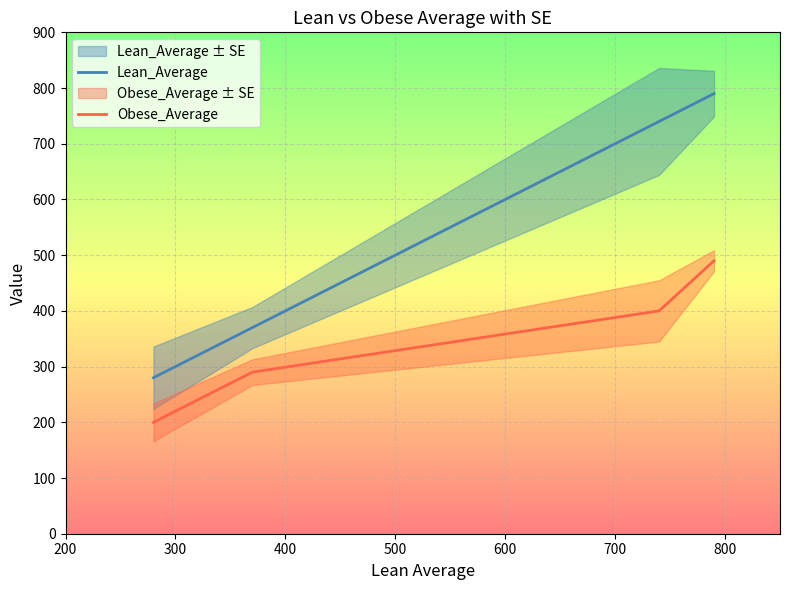

True or false: Obese_Average and Lean_Average cross at least once.

False